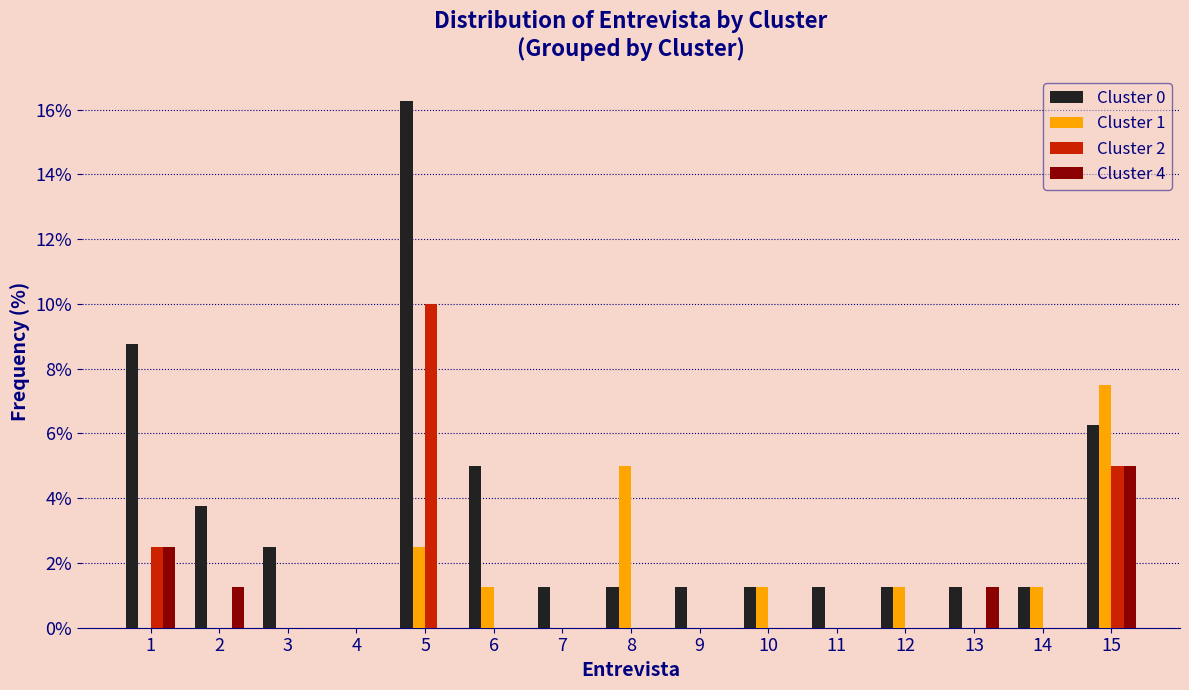

Reading left to right, list every range on the x-axis with the height of the bar of each series over it. The values are not printed on the chart, so give them approximately, as read against the axis.

0.5 to 1.5: Cluster 0=8.8	Cluster 1=0	Cluster 2=2.6	Cluster 4=2.6
1.5 to 2.5: Cluster 0=3.8	Cluster 1=0	Cluster 2=0	Cluster 4=1.2
2.5 to 3.5: Cluster 0=2.6	Cluster 1=0	Cluster 2=0	Cluster 4=0
3.5 to 4.5: Cluster 0=0	Cluster 1=0	Cluster 2=0	Cluster 4=0
4.5 to 5.5: Cluster 0=16.2	Cluster 1=2.6	Cluster 2=10.0	Cluster 4=0
5.5 to 6.5: Cluster 0=5.0	Cluster 1=1.2	Cluster 2=0	Cluster 4=0
6.5 to 7.5: Cluster 0=1.2	Cluster 1=0	Cluster 2=0	Cluster 4=0
7.5 to 8.5: Cluster 0=1.2	Cluster 1=5.0	Cluster 2=0	Cluster 4=0
8.5 to 9.5: Cluster 0=1.2	Cluster 1=0	Cluster 2=0	Cluster 4=0
9.5 to 10.5: Cluster 0=1.2	Cluster 1=1.2	Cluster 2=0	Cluster 4=0
10.5 to 11.5: Cluster 0=1.2	Cluster 1=0	Cluster 2=0	Cluster 4=0
11.5 to 12.5: Cluster 0=1.2	Cluster 1=1.2	Cluster 2=0	Cluster 4=0
12.5 to 13.5: Cluster 0=1.2	Cluster 1=0	Cluster 2=0	Cluster 4=1.2
13.5 to 14.5: Cluster 0=1.2	Cluster 1=1.2	Cluster 2=0	Cluster 4=0
14.5 to 15.5: Cluster 0=6.2	Cluster 1=7.6	Cluster 2=5.0	Cluster 4=5.0